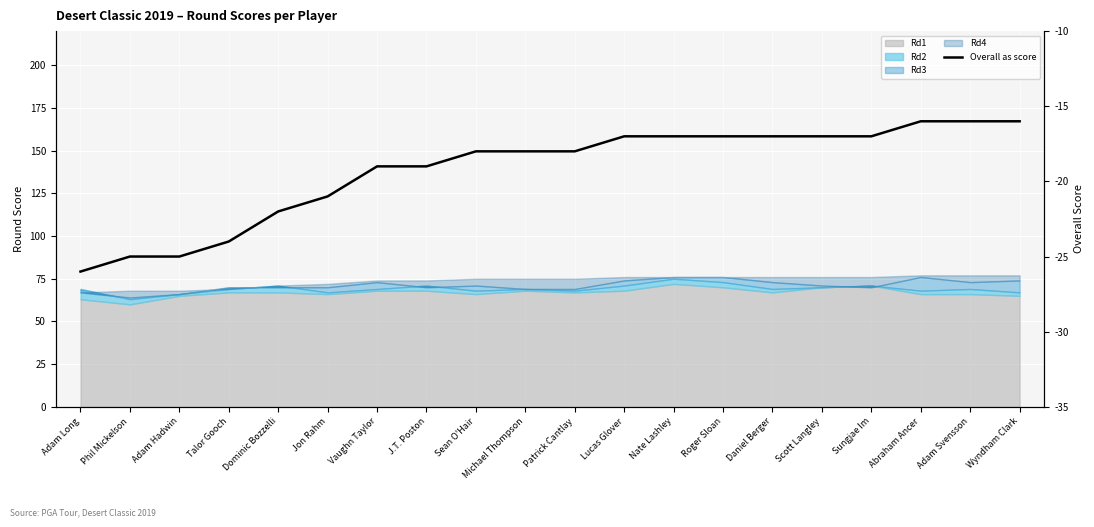

Between Sean O'Hair and Lucas Glover, which is larger?

Lucas Glover